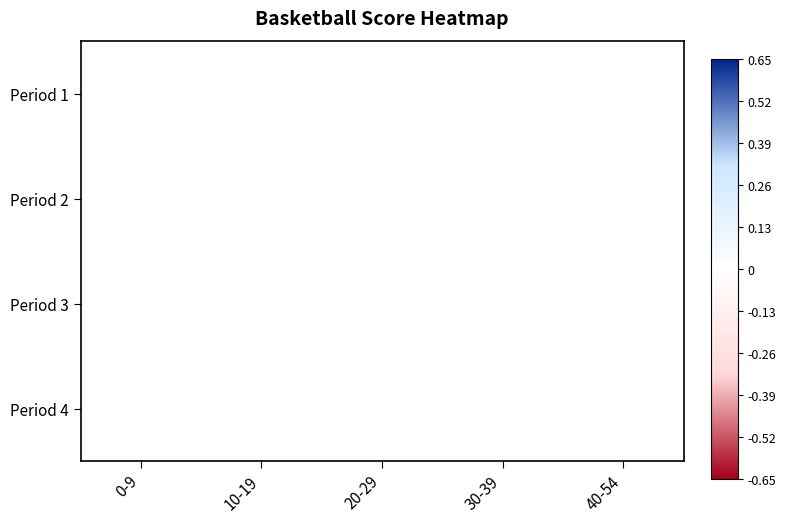

List the labels in order of Period 1 value, largest first.

0-9, 10-19, 20-29, 30-39, 40-54